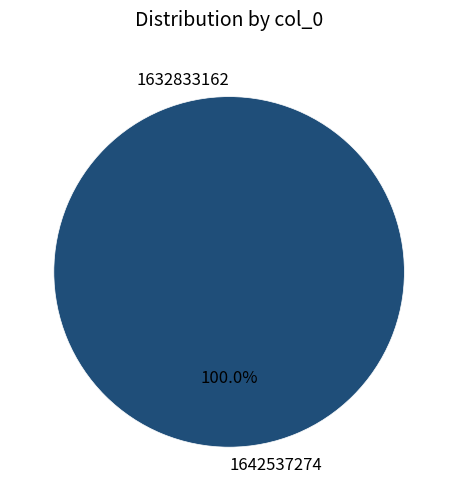

To the nearest percent, what percentage of the pie is 1642537274?

100%